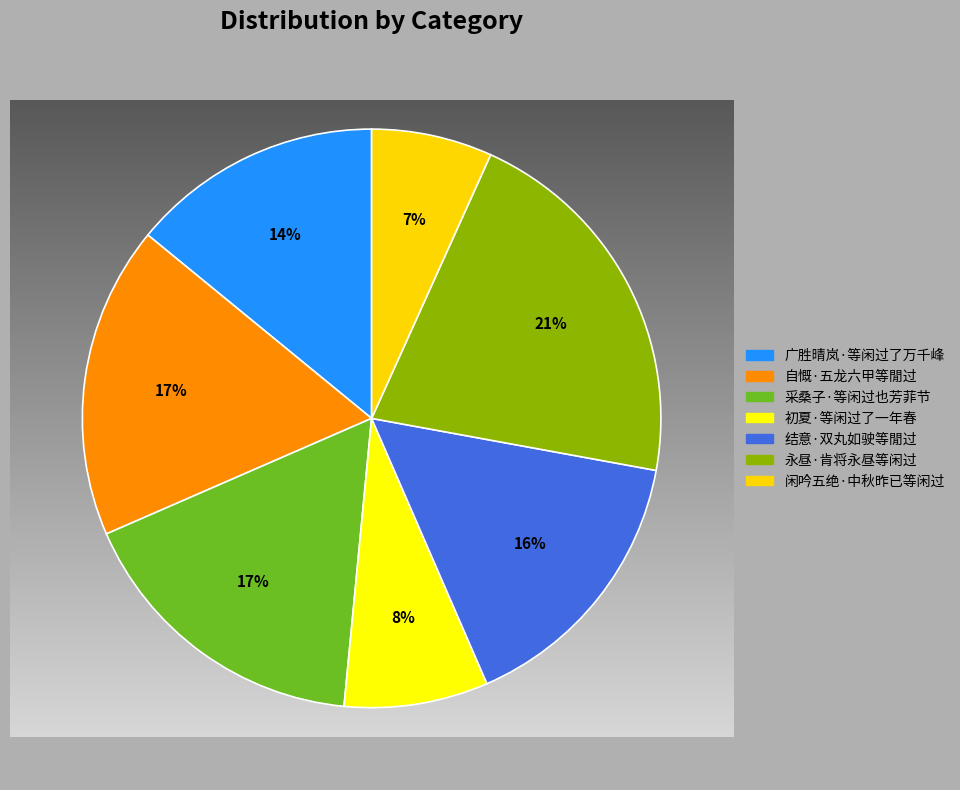

Does 自慨·五龙六甲等閒过 account for over 50% of the chart?

No